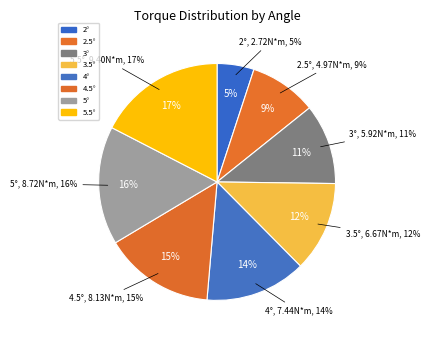

How many segments does this pie chart have?

8